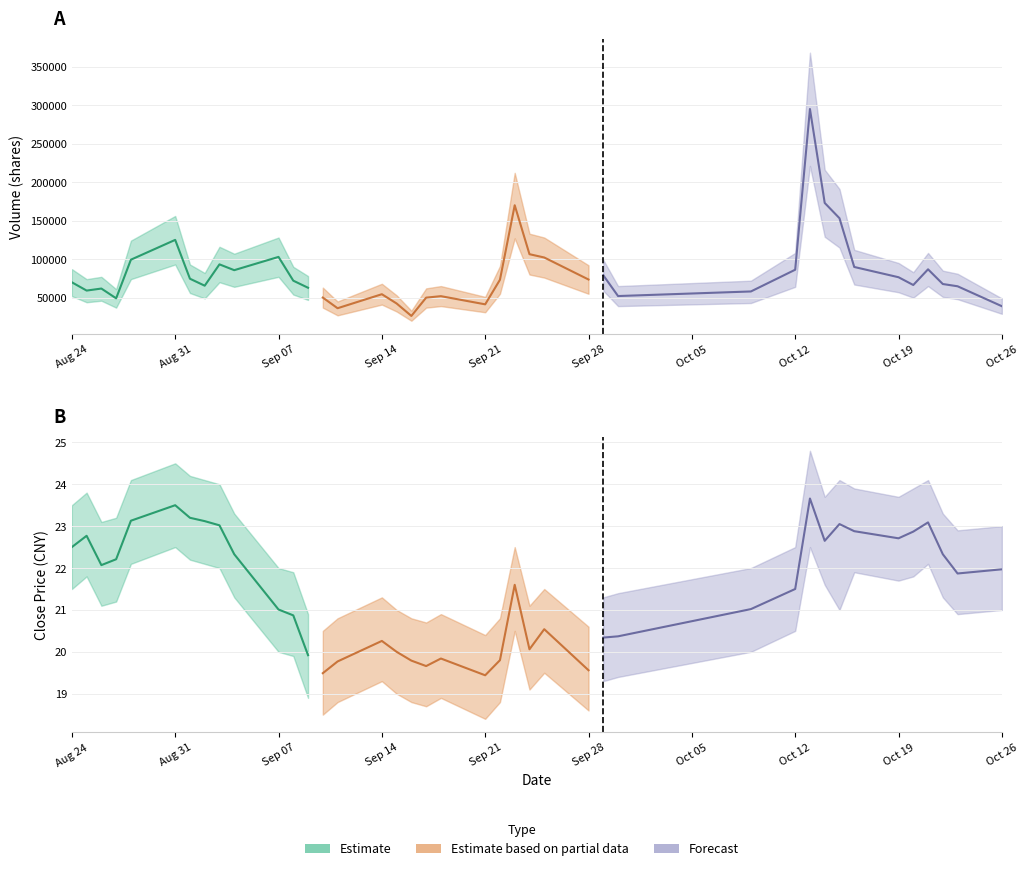

Is it true that open equals 32.9 at 20201015?

False